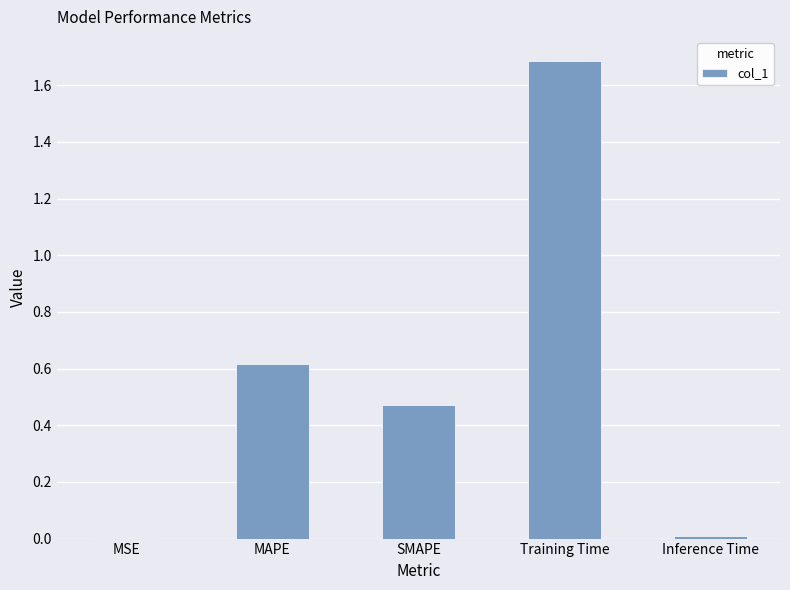

Between MSE and MAPE, which is larger?

MAPE